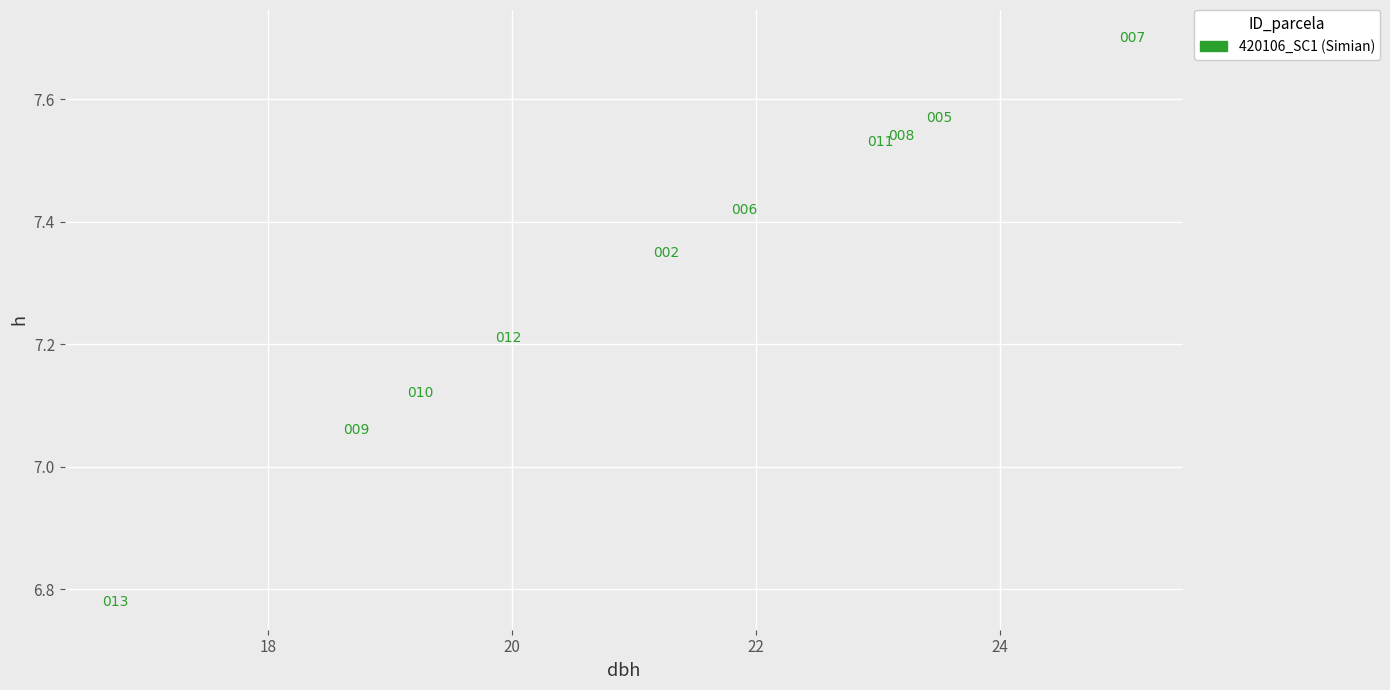

What is the average X value?

21.3